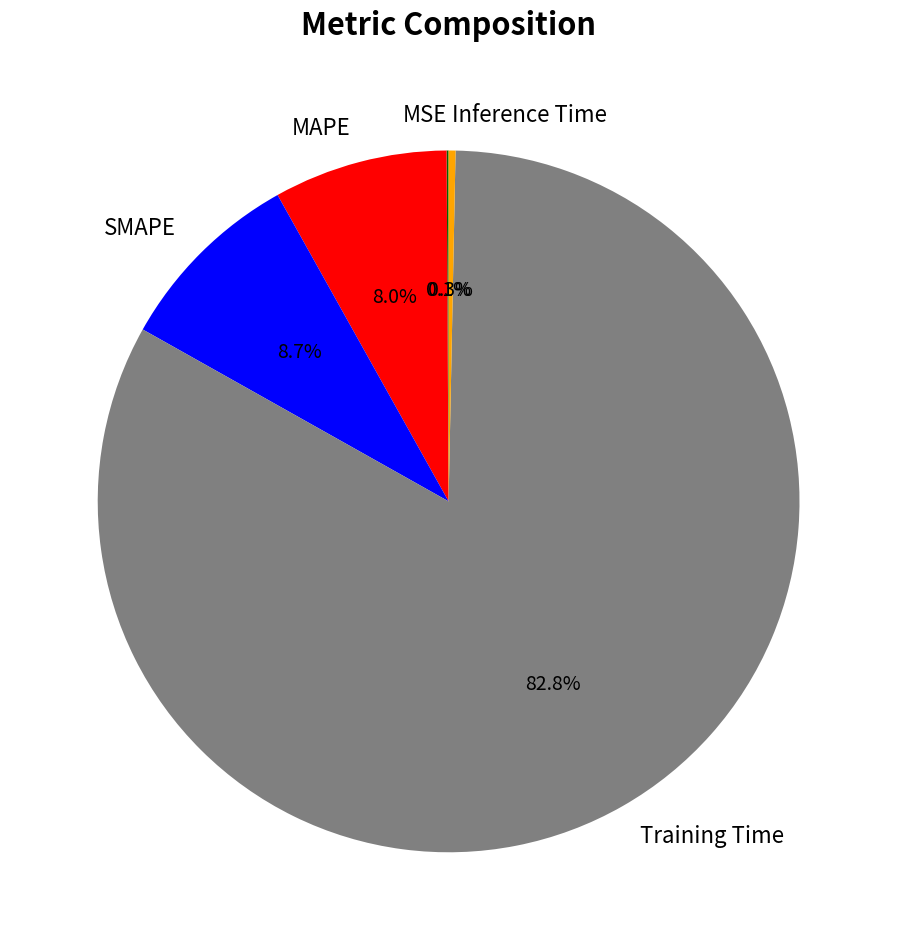

True or false: MAPE accounts for 1% of the total.

False